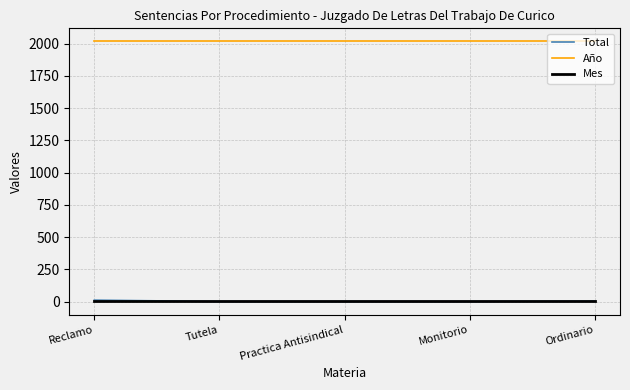

True or false: Año and Total intersect in this chart.

False